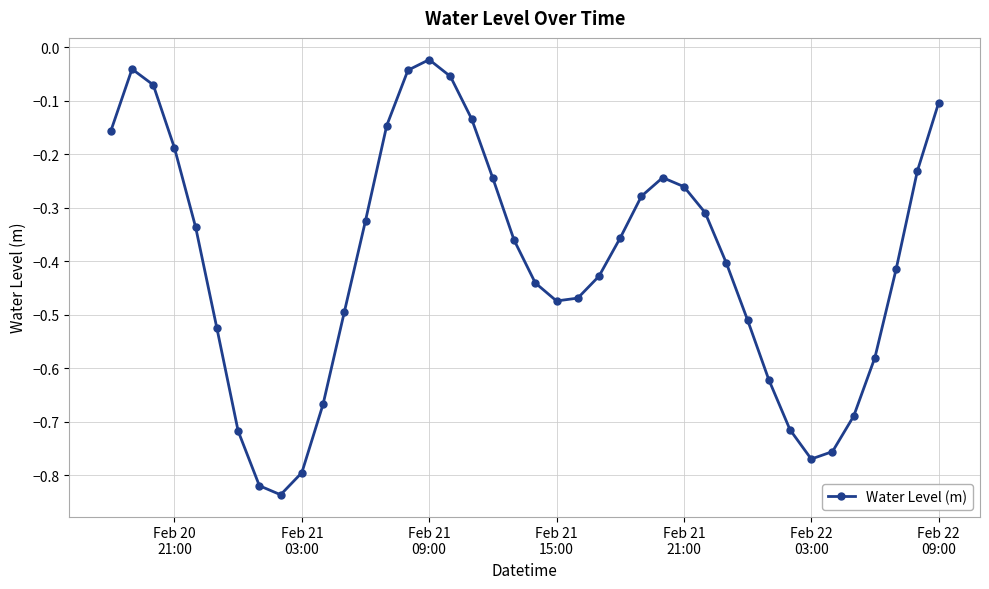

How many points are higher than both their immediate neighbors (excluding endpoints)?

3